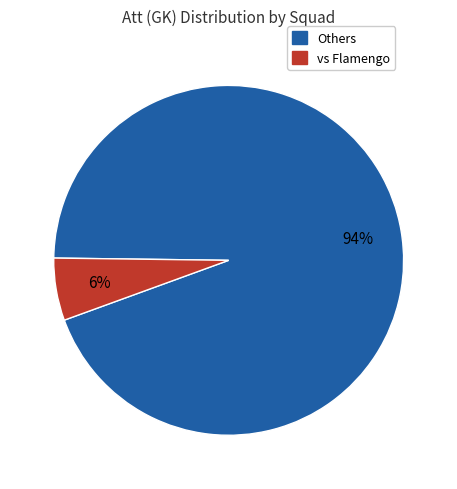

Is there any slice that represents more than half of the pie?

Yes